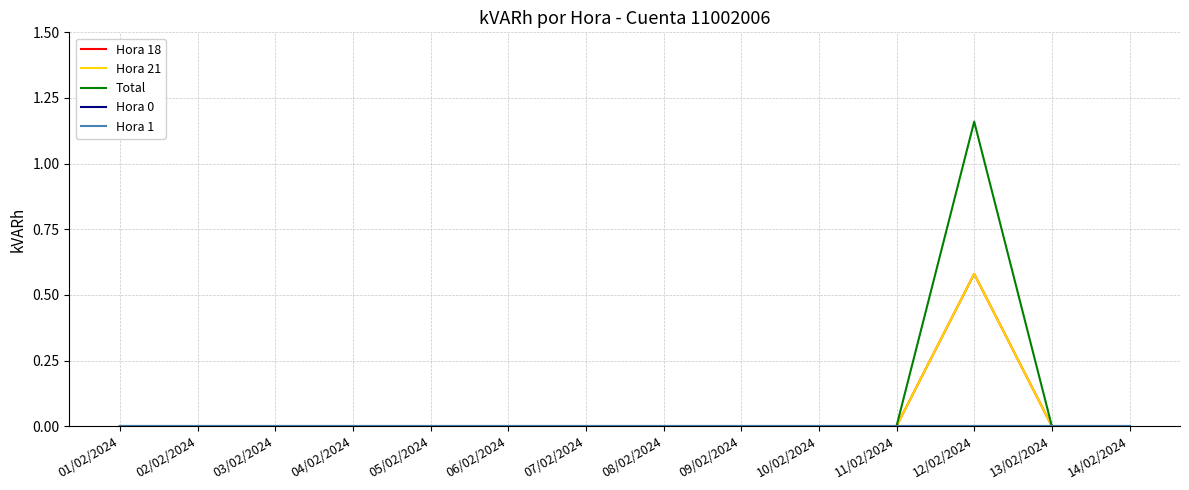

Does the chart have visible grid lines?

Yes